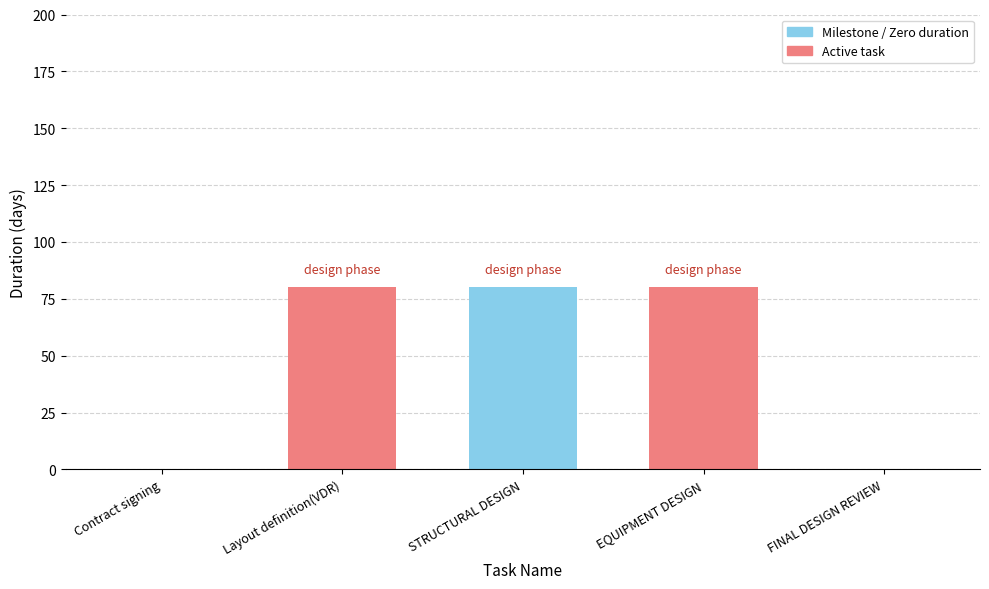

Are the bars horizontal?

No